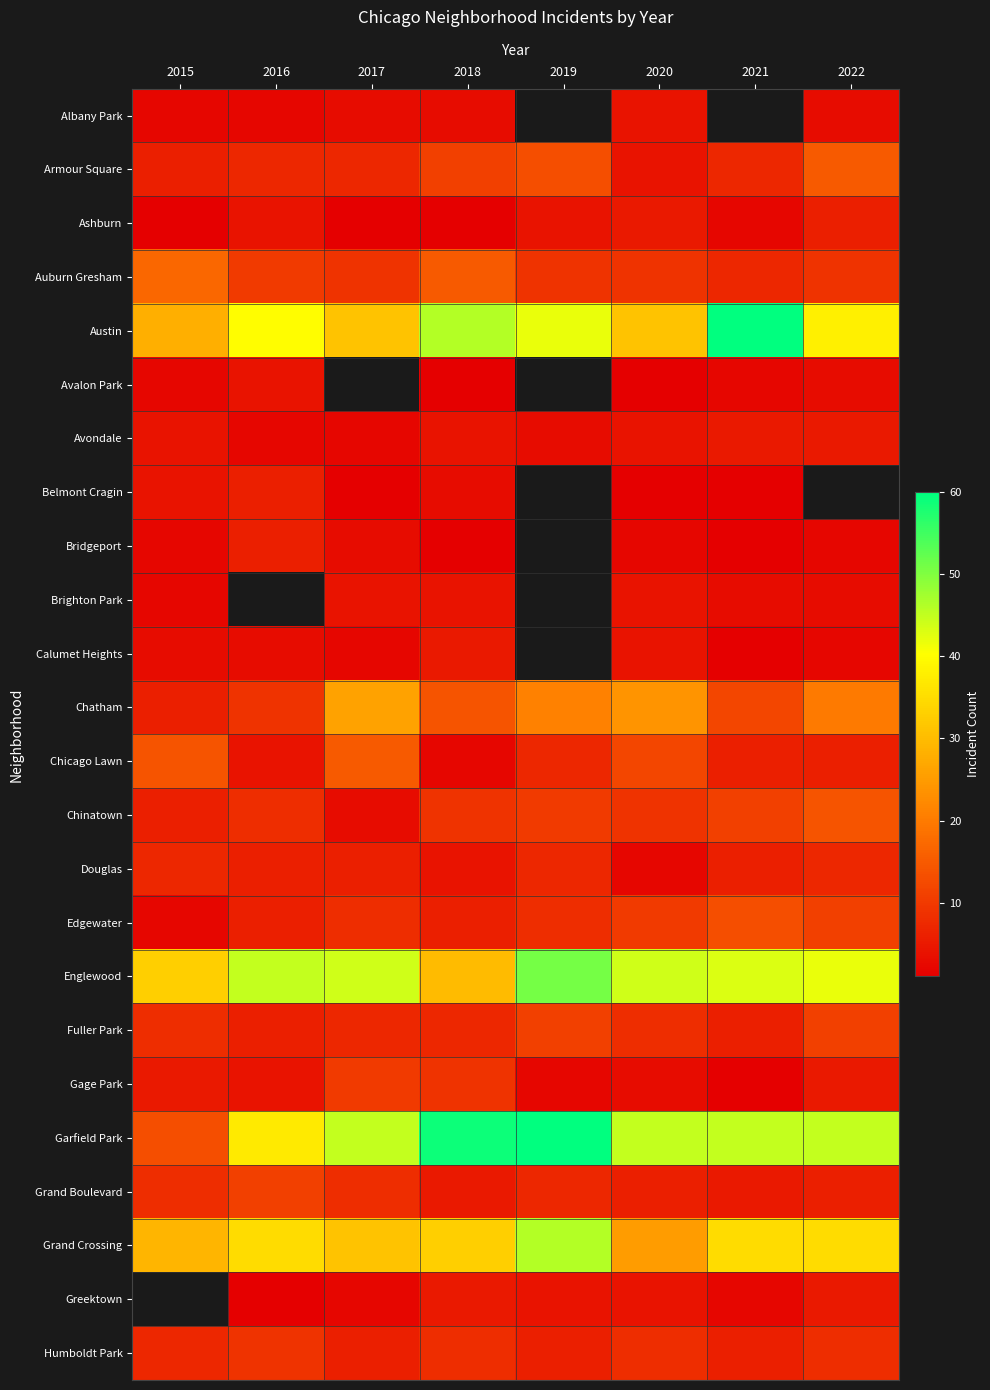

Which series has the widest spread of values?

Garfield Park